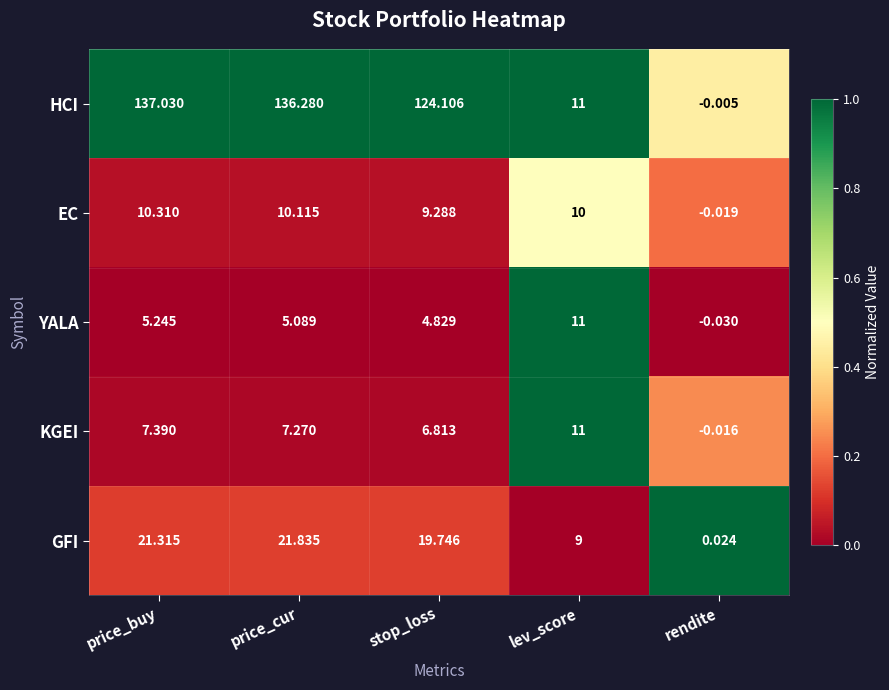

What is the spread (max minus min) of values at stop_loss?

119.3